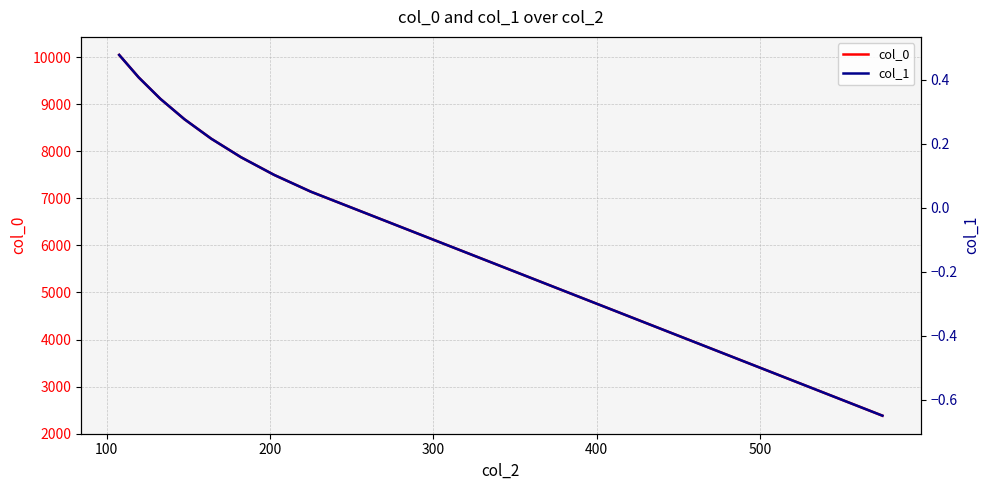

At 500, list the series in order from smallest to largest.

col_1, col_0